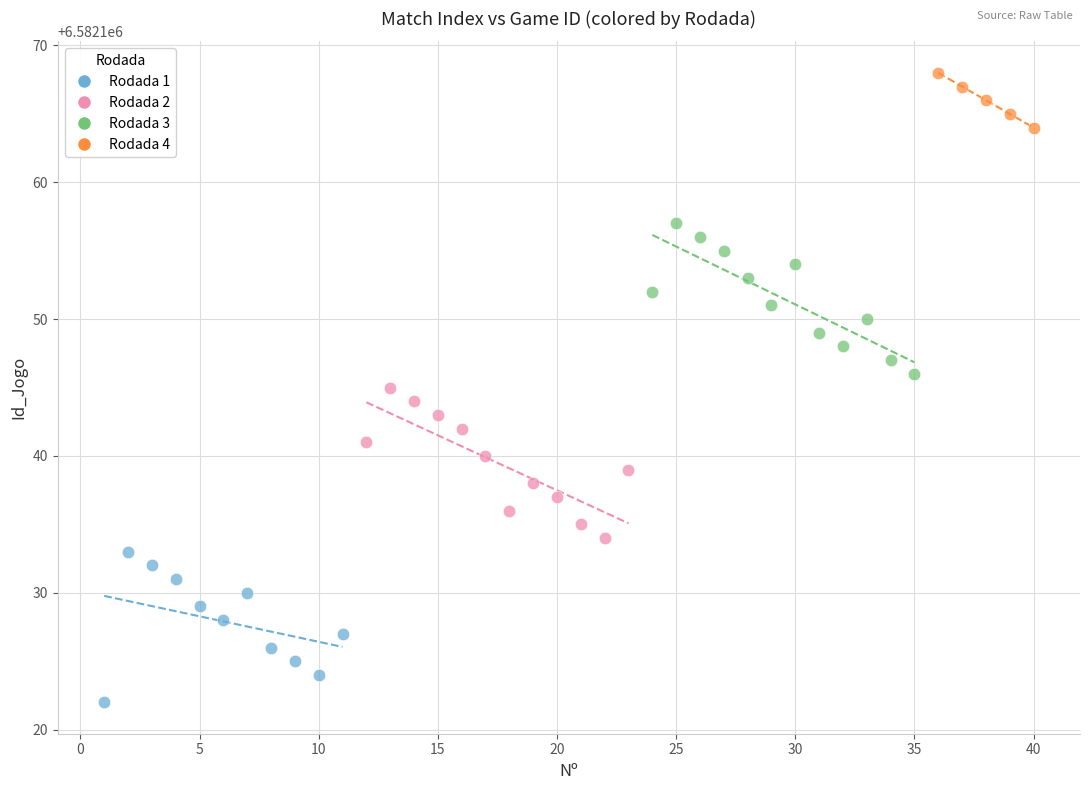

Which series contains the lowest Y value?

Rodada 1